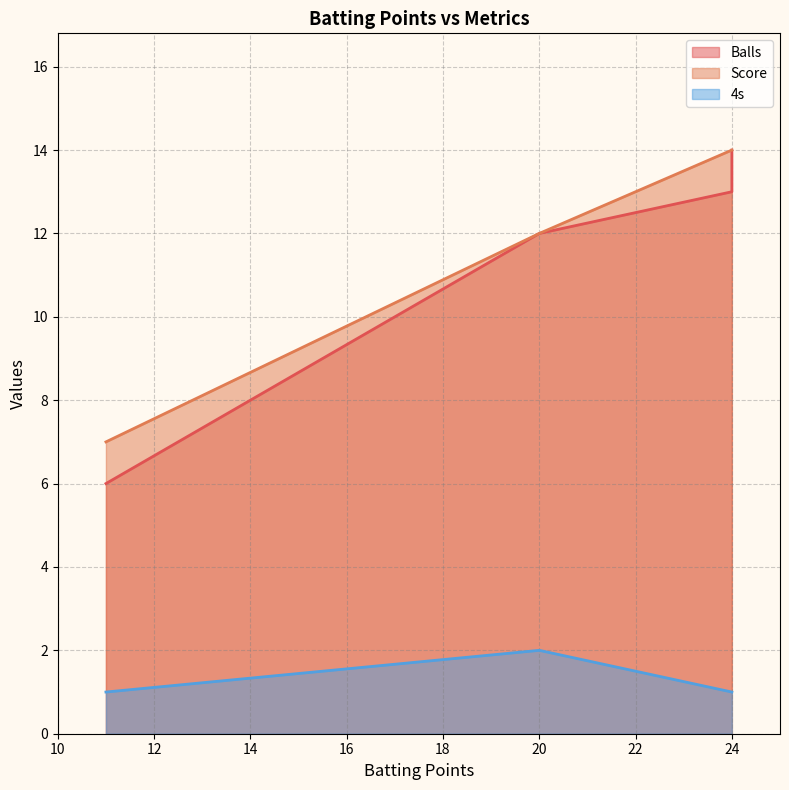

What are all the series names shown in the legend?

Balls, Score, 4s